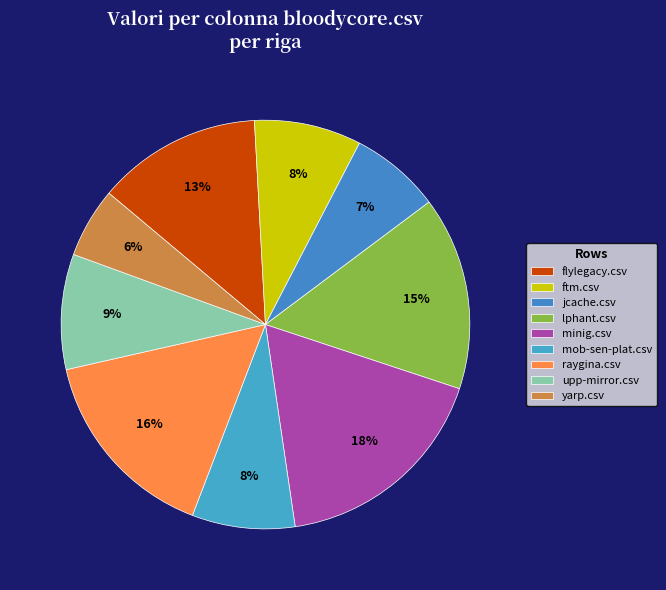

How many segments does this pie chart have?

9